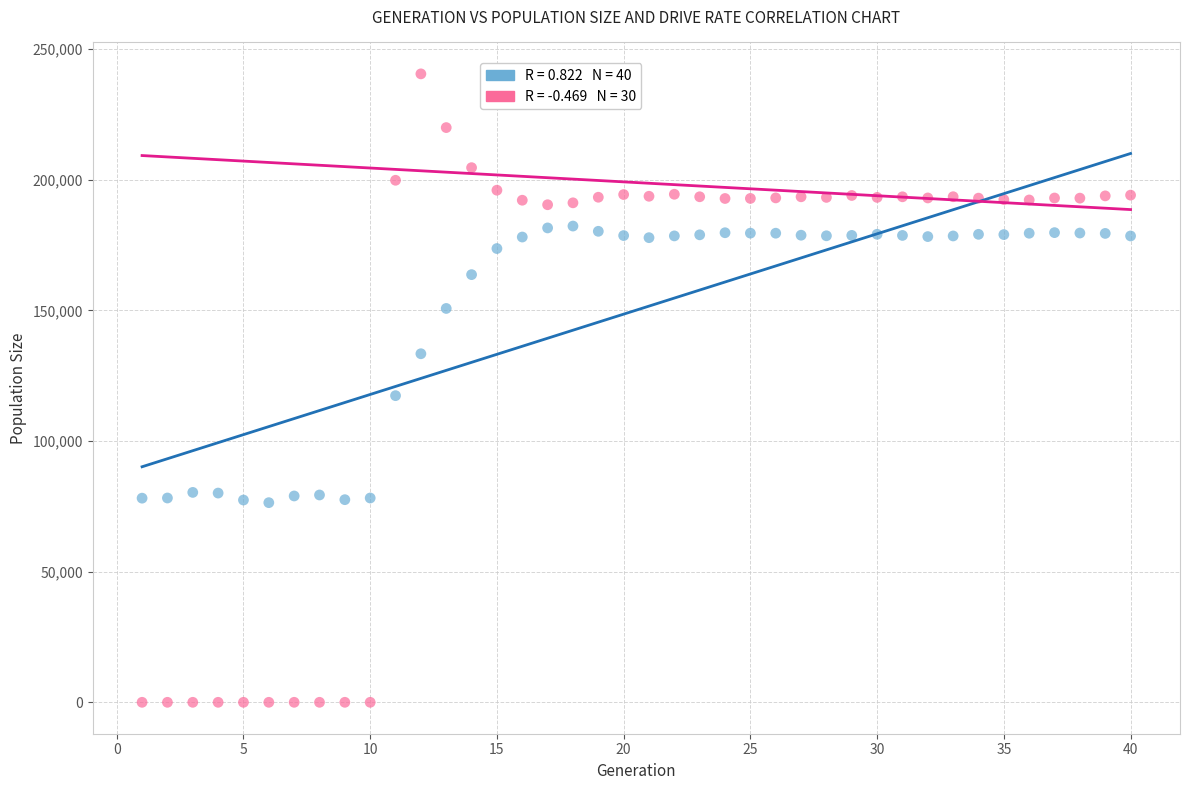

Across all data points, what is the range of X values (max minus min)?

39.0